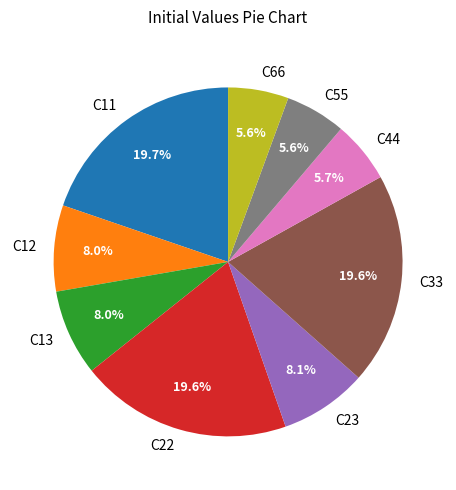

How many slices are in this pie chart?

9